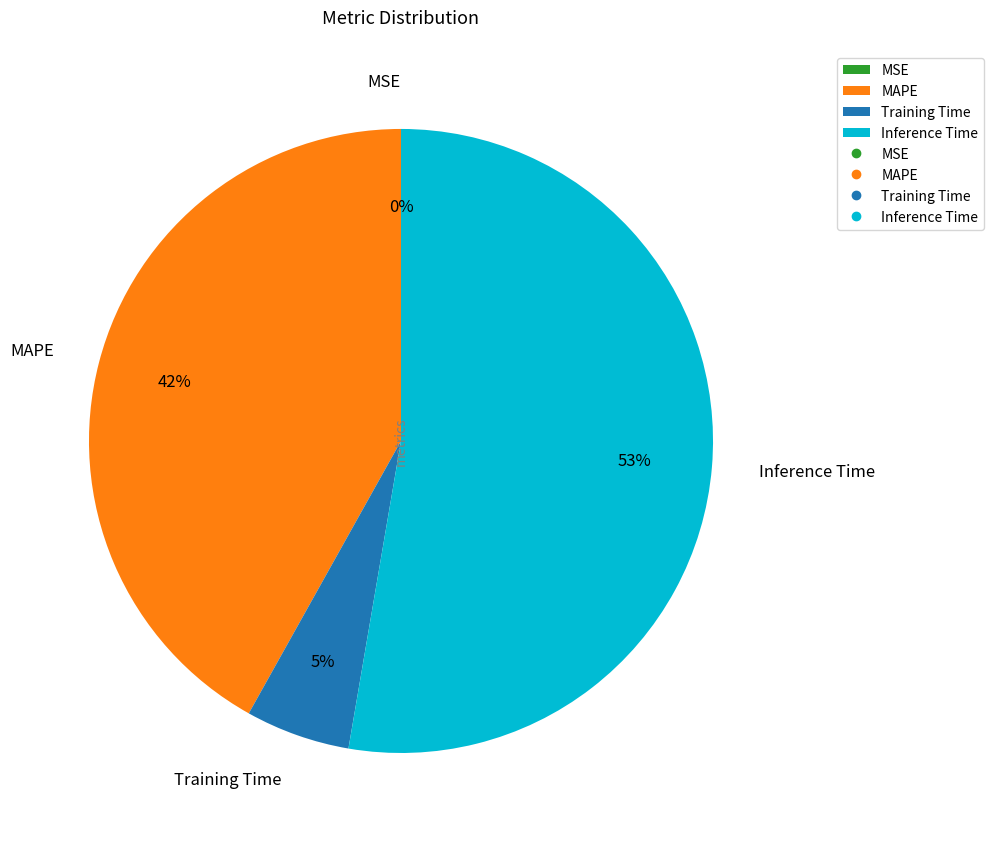

To the nearest percent, what percentage of the pie is Training Time?

5%